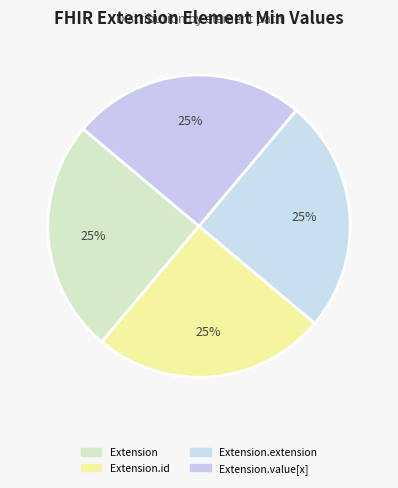

How many segments does this pie chart have?

4